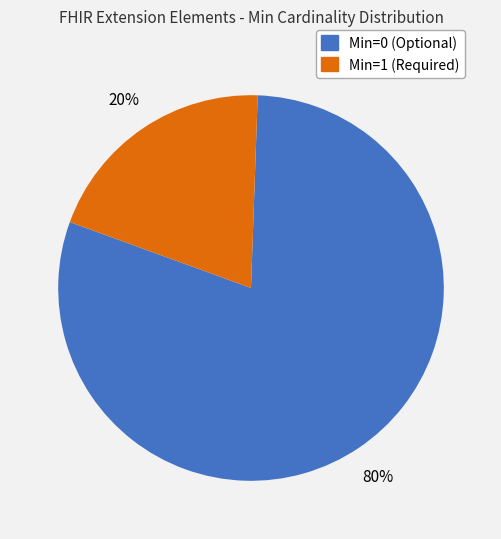

To the nearest percent, what is the difference between the largest and smallest slice percentages?

60%